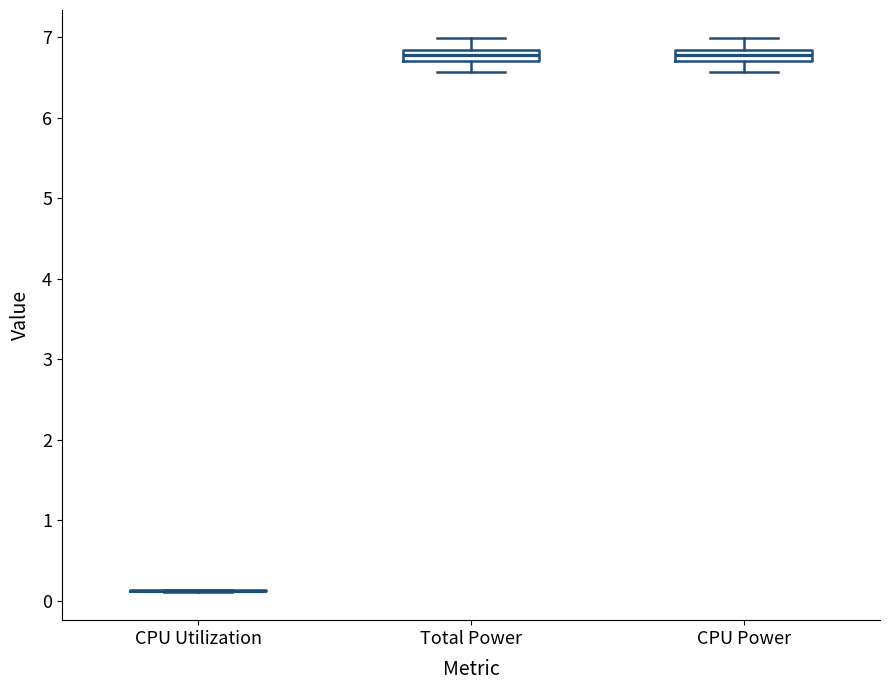

Where is the lower edge of the box for Total Power on the y-axis? The values are not printed on the chart, so give them approximately, as read against the axis.

6.7